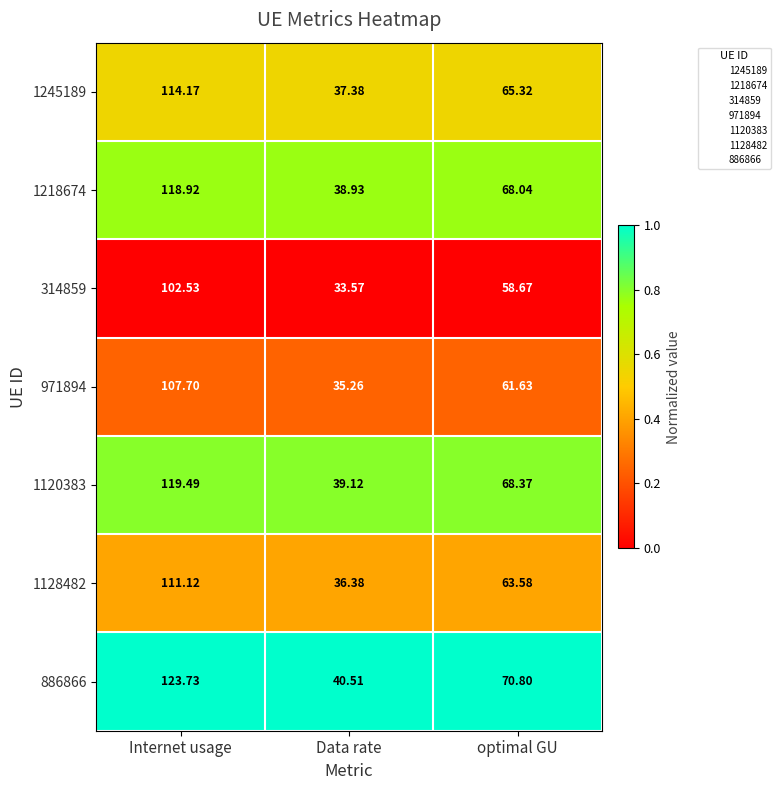

At which category is the sum across all series the highest?

Internet usage